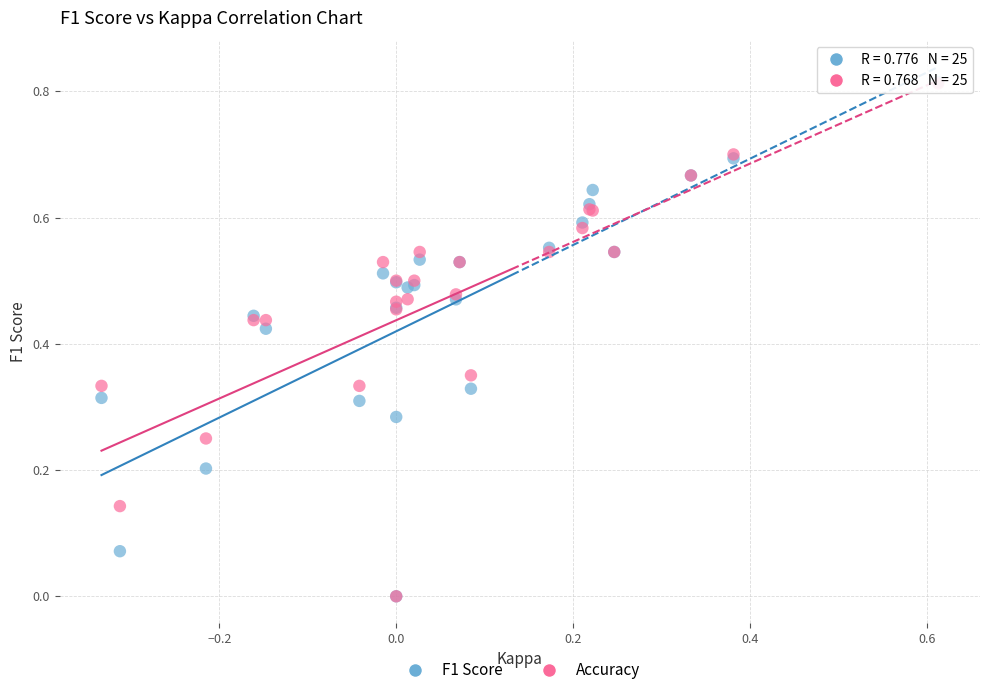

What are all the series names shown in the legend?

F1 Score, Accuracy